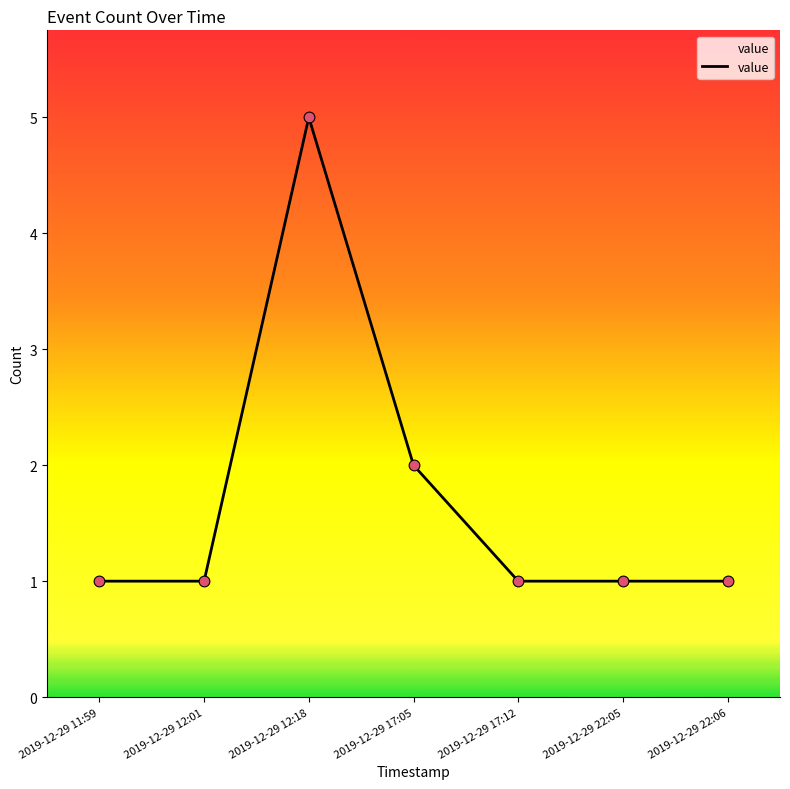

Approximately how many times larger is the value at 2019-12-29 12:18 compared to 2019-12-29 17:05?

2.5